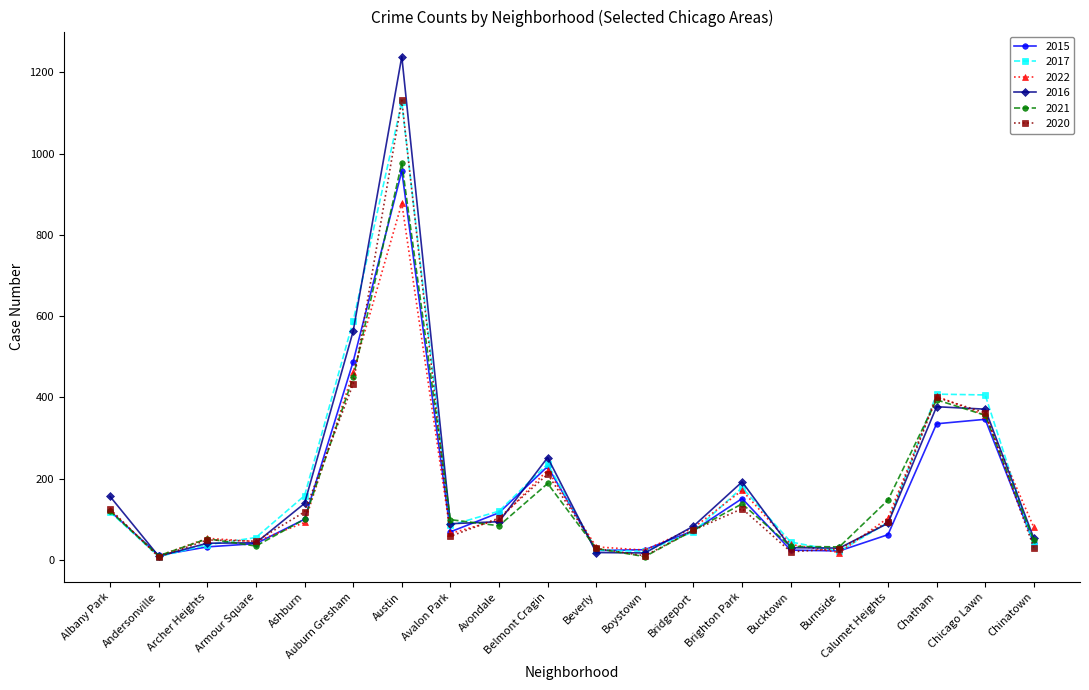

What is the spread (max minus min) of values at Chicago Lawn?

60